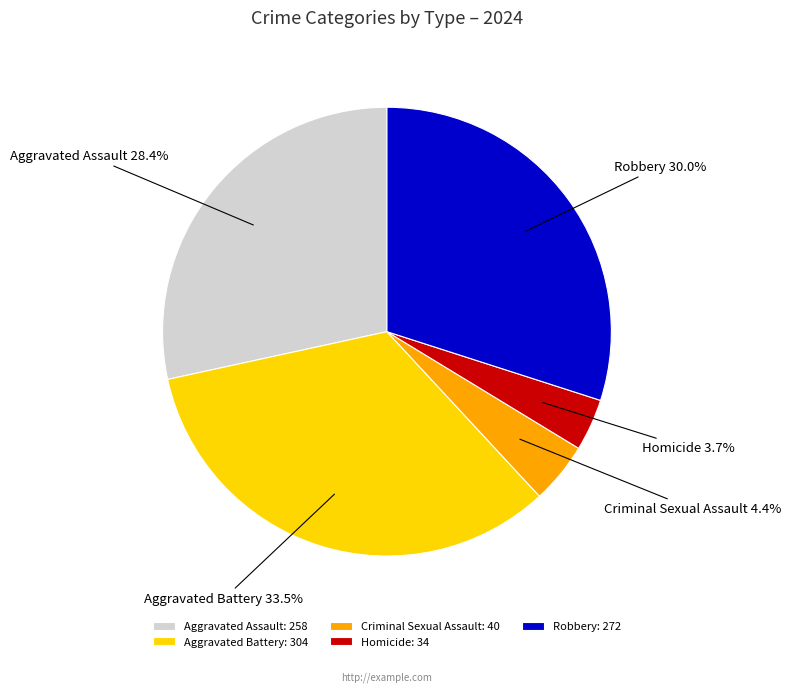

How much of the chart is everything except Criminal Sexual Assault?

95.6%